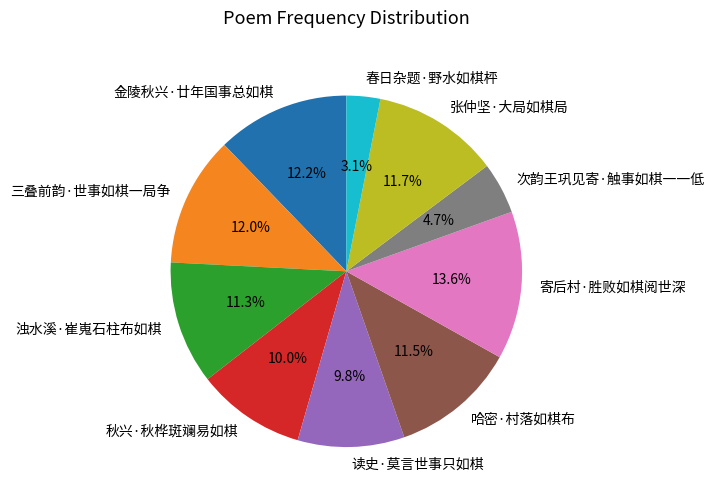

To the nearest percent, what is the average slice percentage?

10%